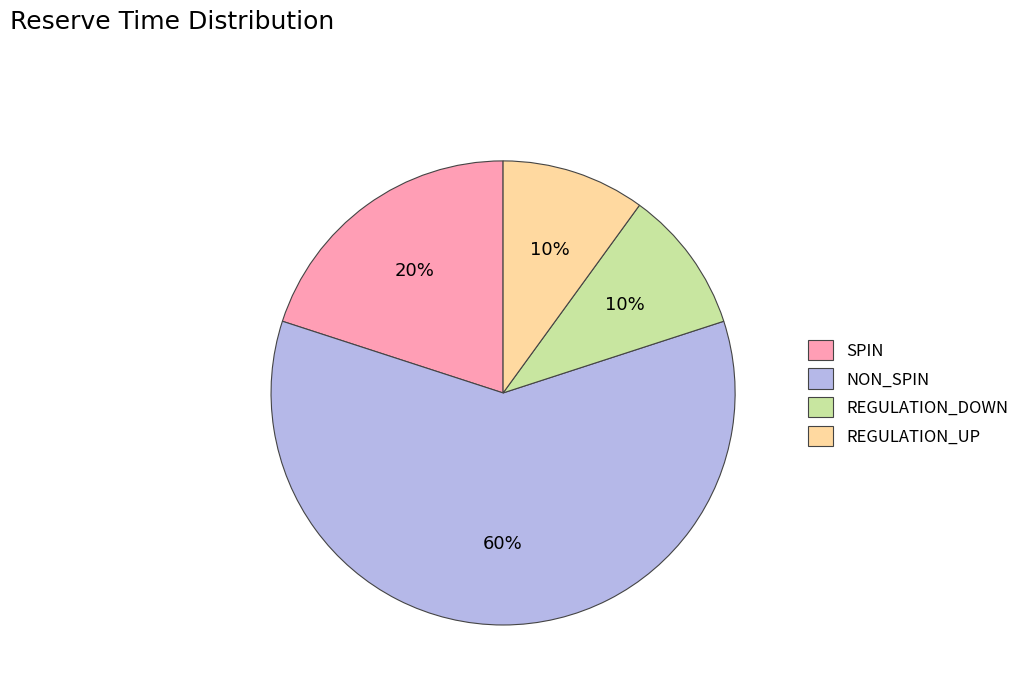

Which category has the biggest portion of the pie?

NON_SPIN